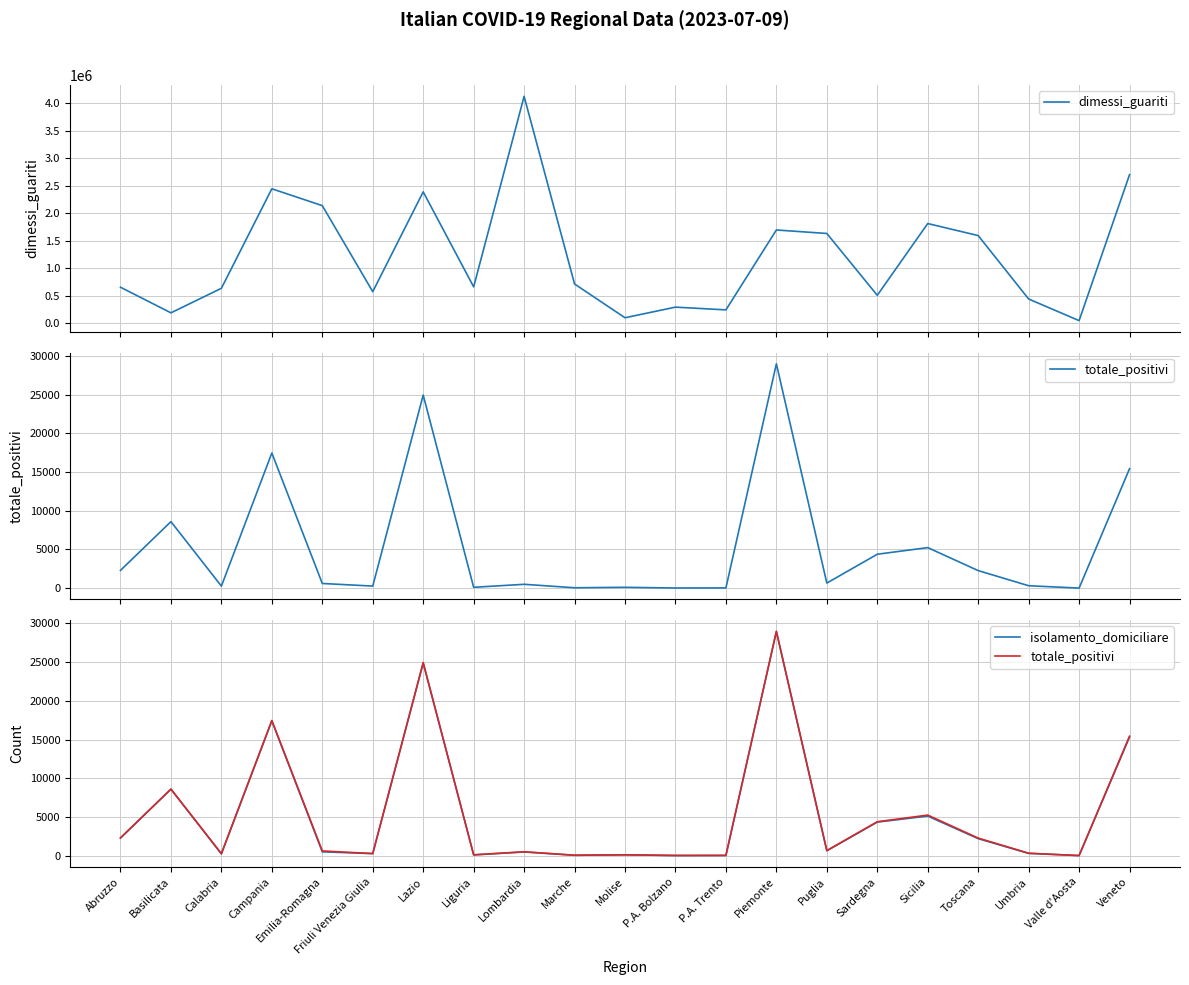

How many interior local peaks does the dimessi_guariti series have?

6